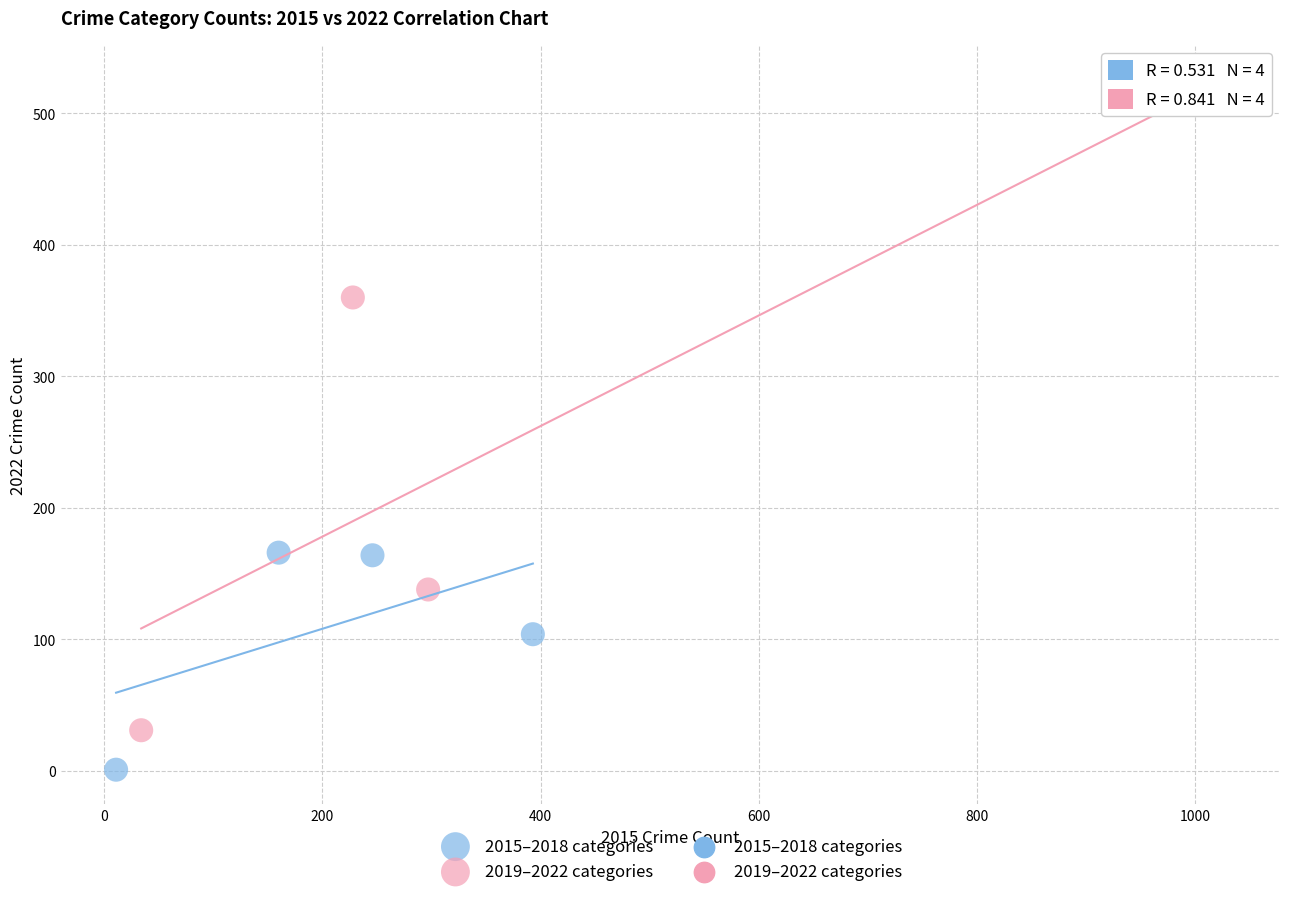

Which series has the widest spread of Y values?

2019–2022 categories